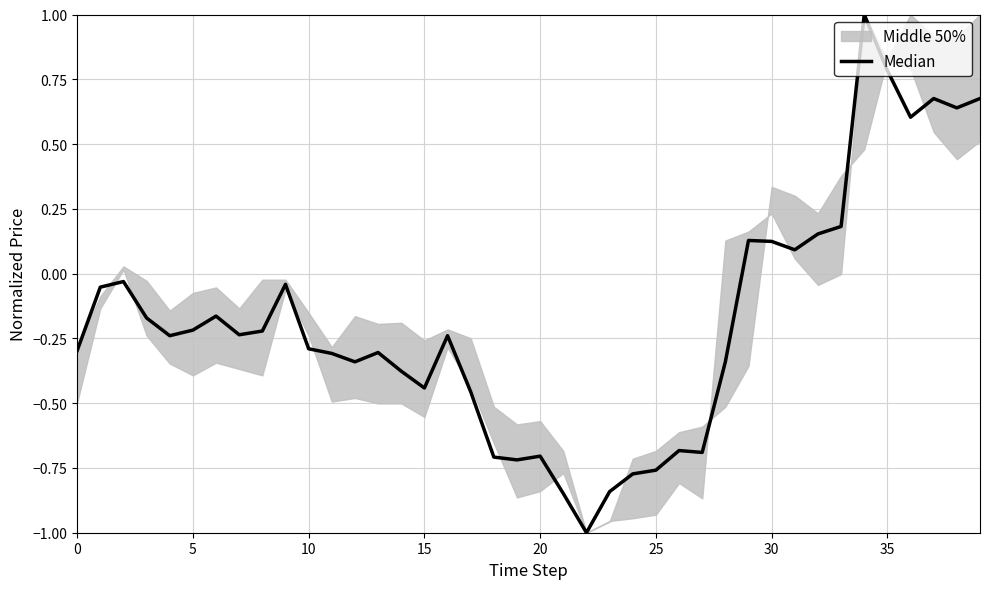

Reading left to right, extract all data points from this chart.

-0.3	-0.1	-0.0	-0.2	-0.2	-0.2	-0.2	-0.2	-0.2	-0.0	-0.3	-0.3	-0.3	-0.3	-0.4	-0.4	-0.2	-0.5	-0.7	-0.7	-0.7	-0.8	-1.0	-0.8	-0.8	-0.8	-0.7	-0.7	-0.3	0.1	0.1	0.1	0.2	0.2	1.0	0.8	0.6	0.7	0.6	0.7